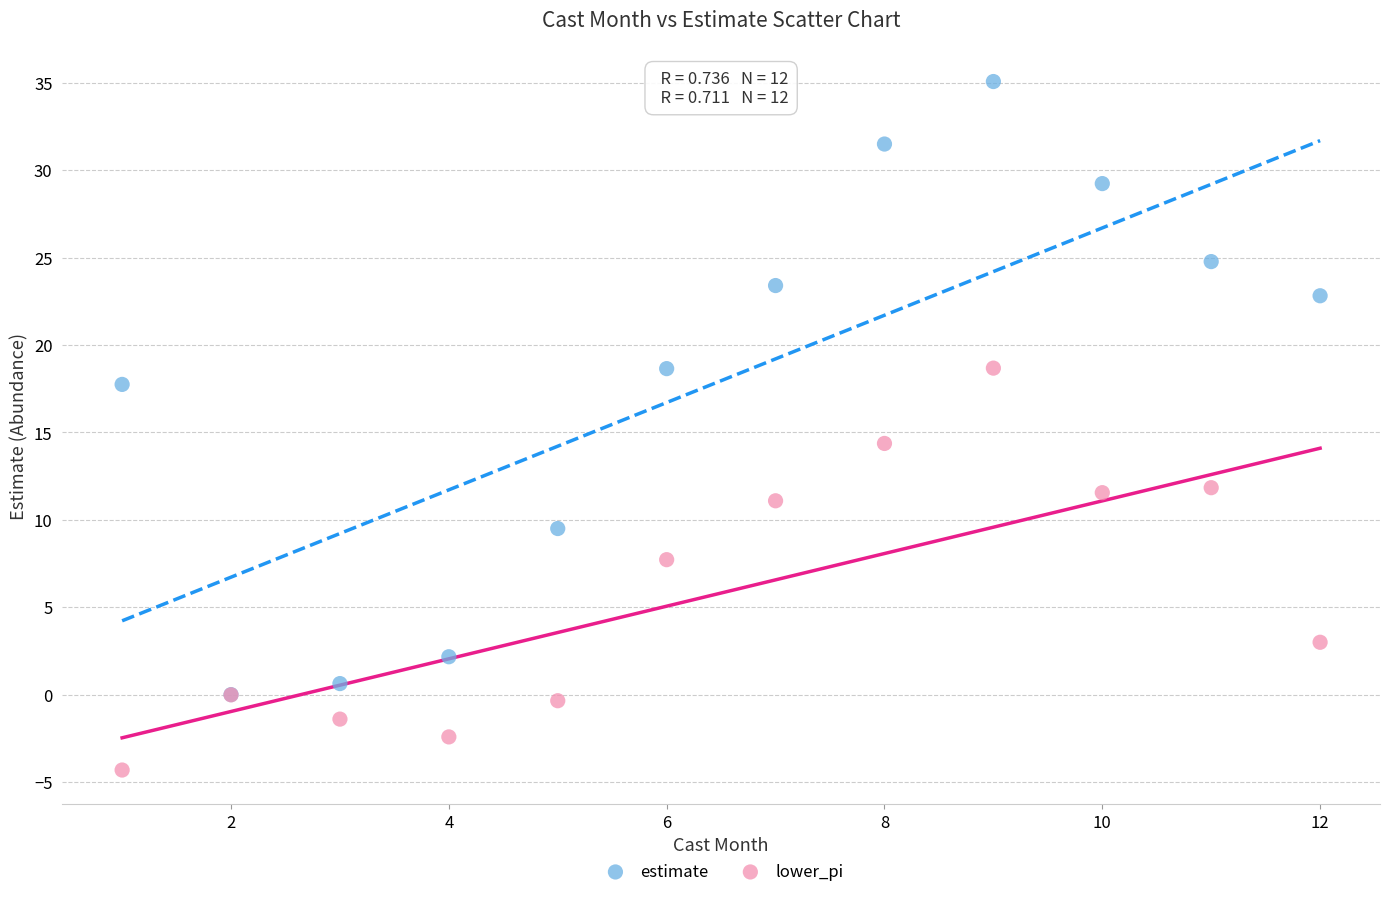

What are all the series names shown in the legend?

estimate, lower_pi